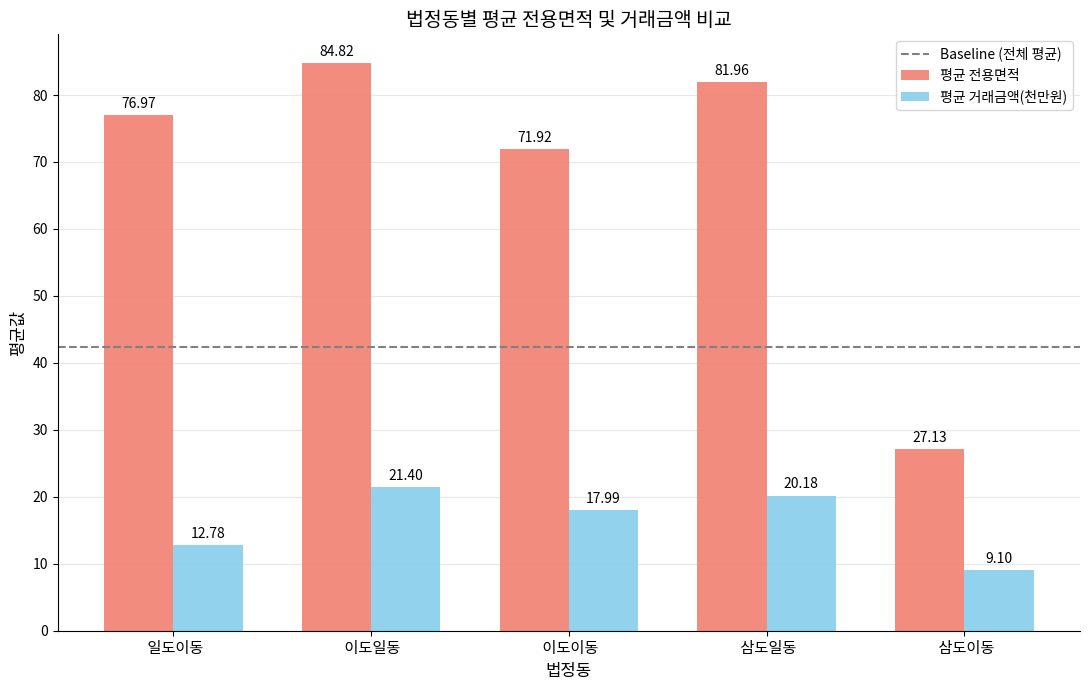

What is the average value of the 평균 거래금액(천만원) series?

16.3